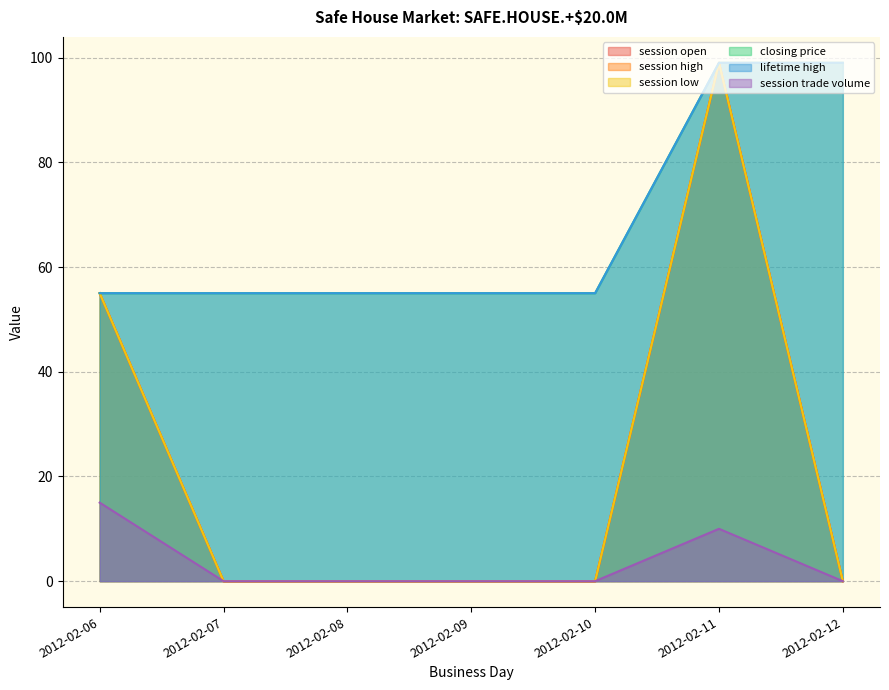

Which label corresponds to the smallest value in the chart?

2012-02-07